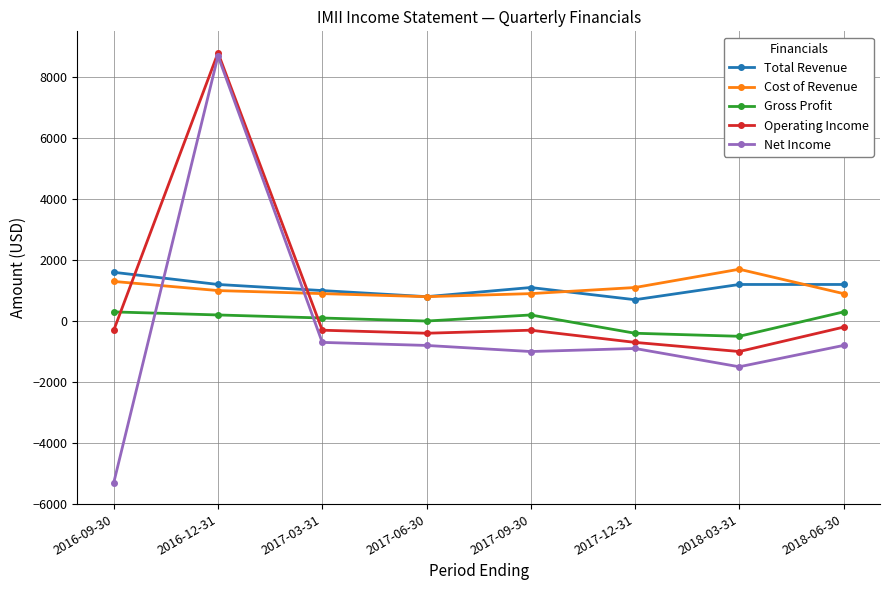

The Cost of Revenue series shows 1100 at 2017-12-31. True or false?

True